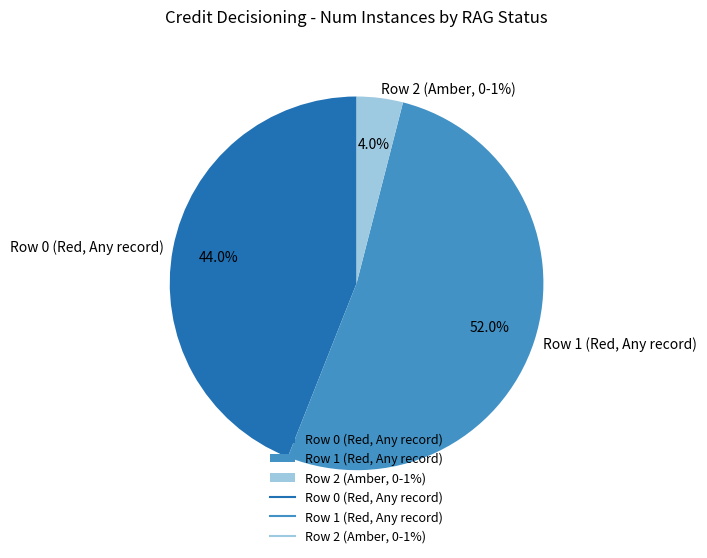

What is the majority slice?

Row 1 (Red, Any record)